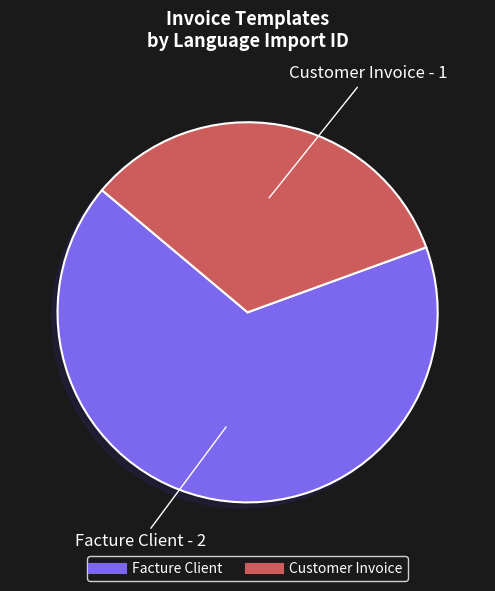

How many slices are in this pie chart?

2